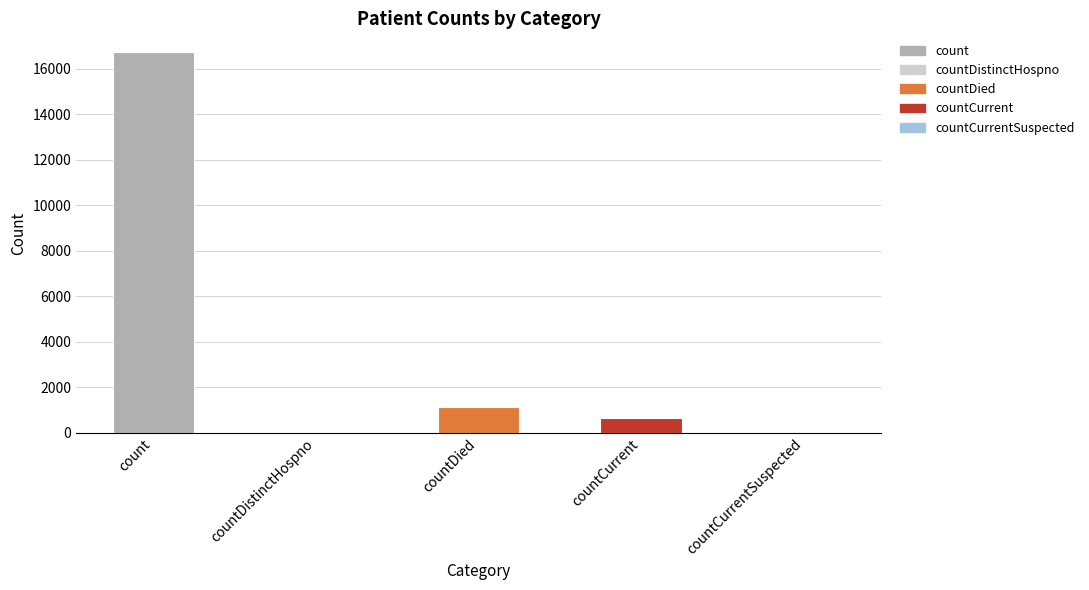

What is the change in value from countDistinctHospno to countDied?

+1142